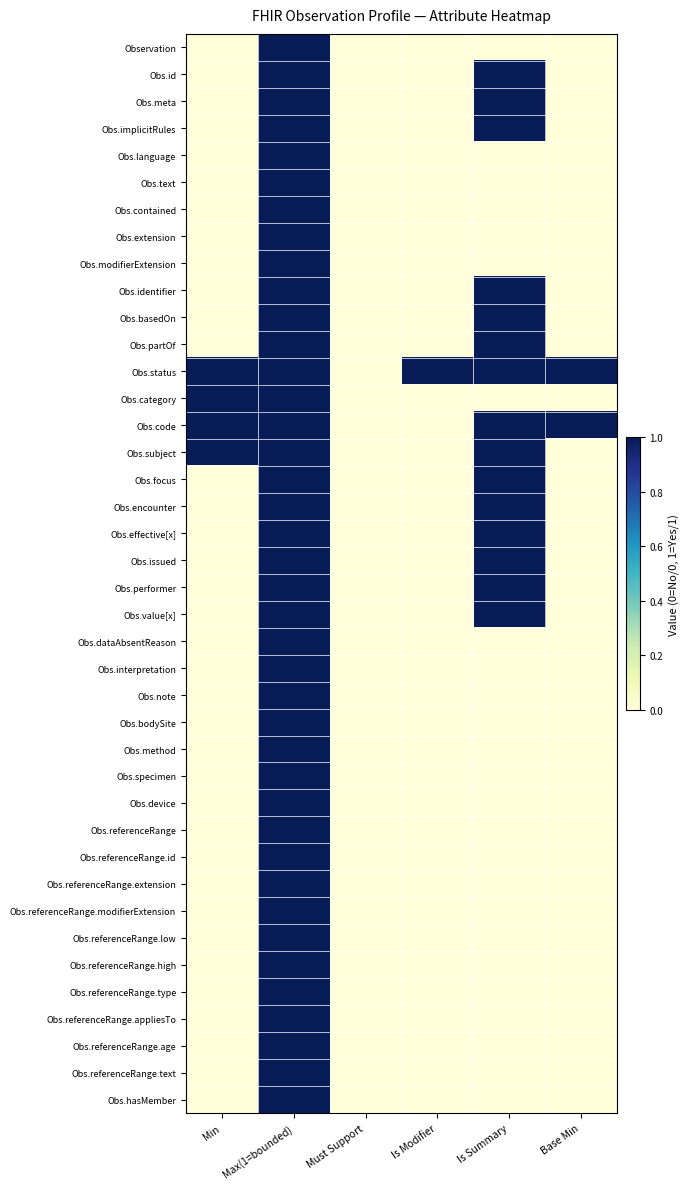

Which series has the largest total across all categories?

Obs.status